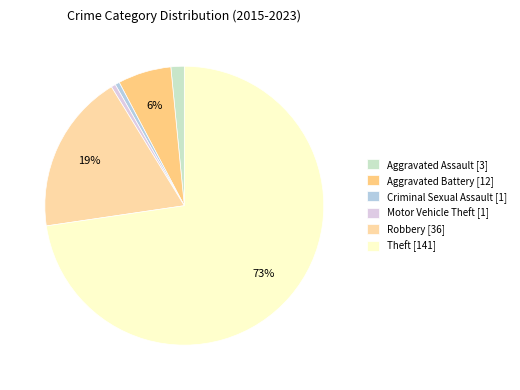

Does Aggravated Assault represent more than half of the total?

No